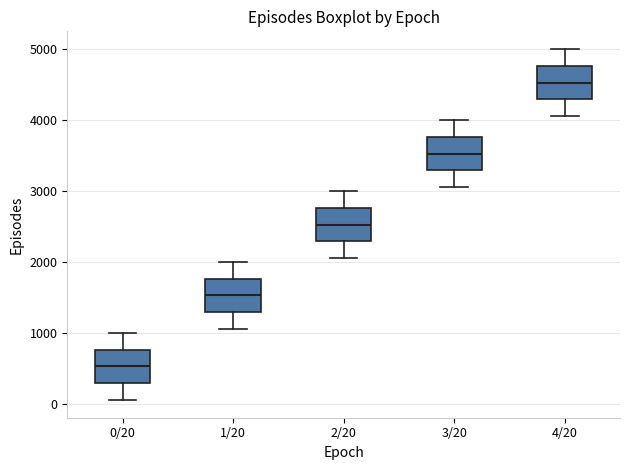

Reading left to right, transcribe this box plot: for each box, give where its median line is, the range the box spans, and where its two whiskers end, as read against the y-axis. The values are not printed on the chart, so give them approximately, as read against the axis.

0/20: median 500, box 300 to 800, whiskers 100 to 1000
1/20: median 1500, box 1300 to 1800, whiskers 1100 to 2000
2/20: median 2500, box 2300 to 2800, whiskers 2100 to 3000
3/20: median 3500, box 3300 to 3800, whiskers 3100 to 4000
4/20: median 4500, box 4300 to 4800, whiskers 4100 to 5000